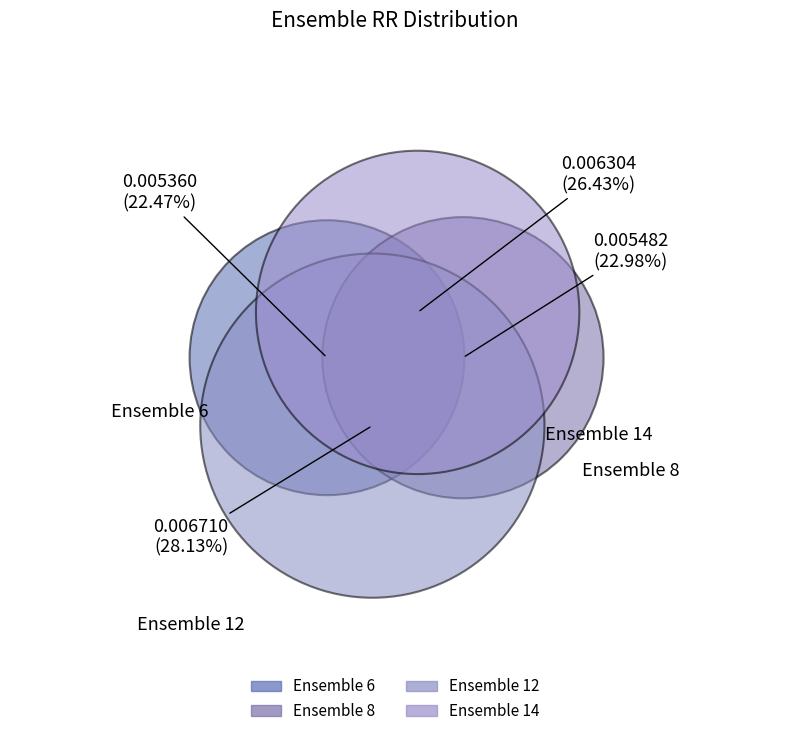

Rank the categories by value from lowest to highest.

6, 8, 14, 12